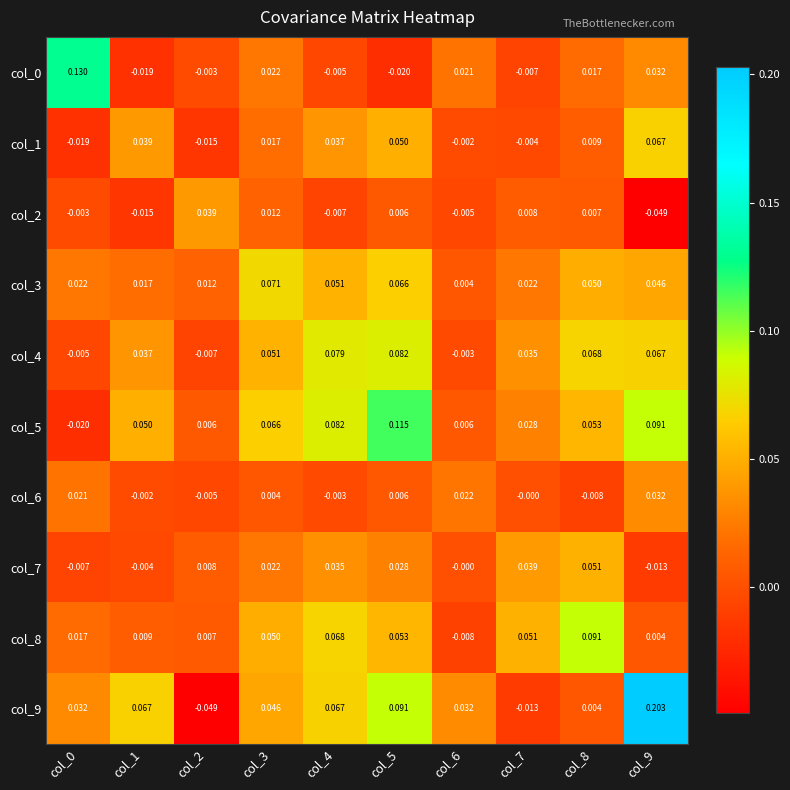

Is the value of col_3 at col_1 greater than the value of col_0 at col_7?

Yes